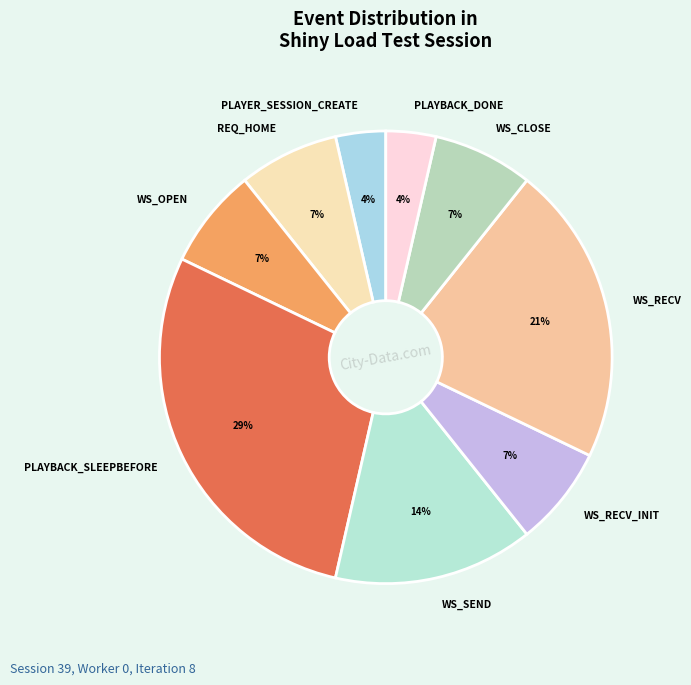

Does PLAYBACK_DONE represent more than half of the total?

No